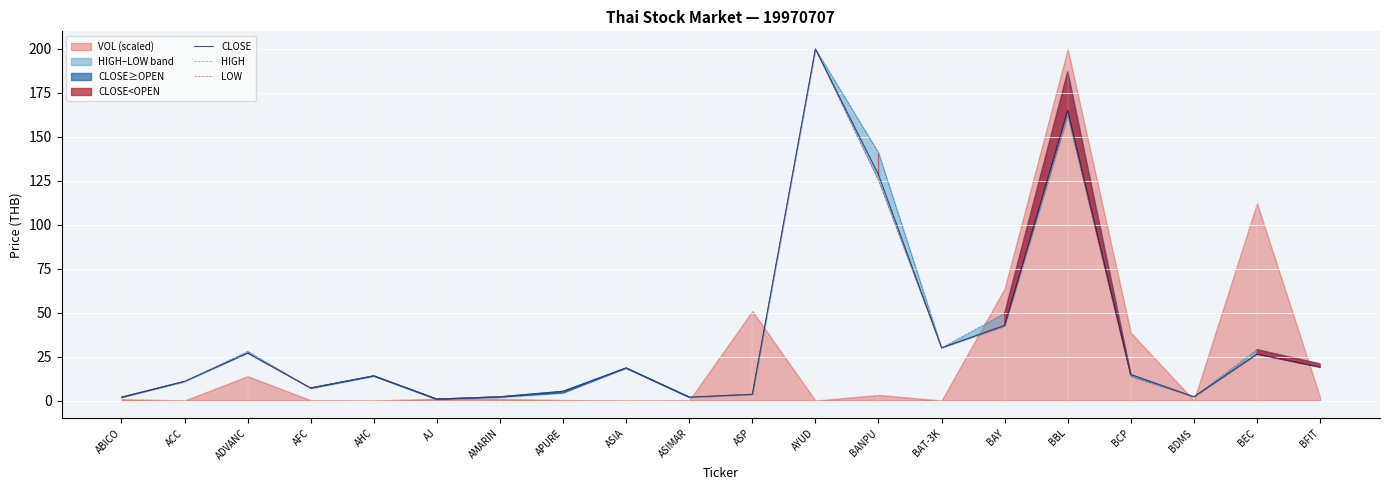

What is the approximate value of HIGH at ADVANC?

28.0